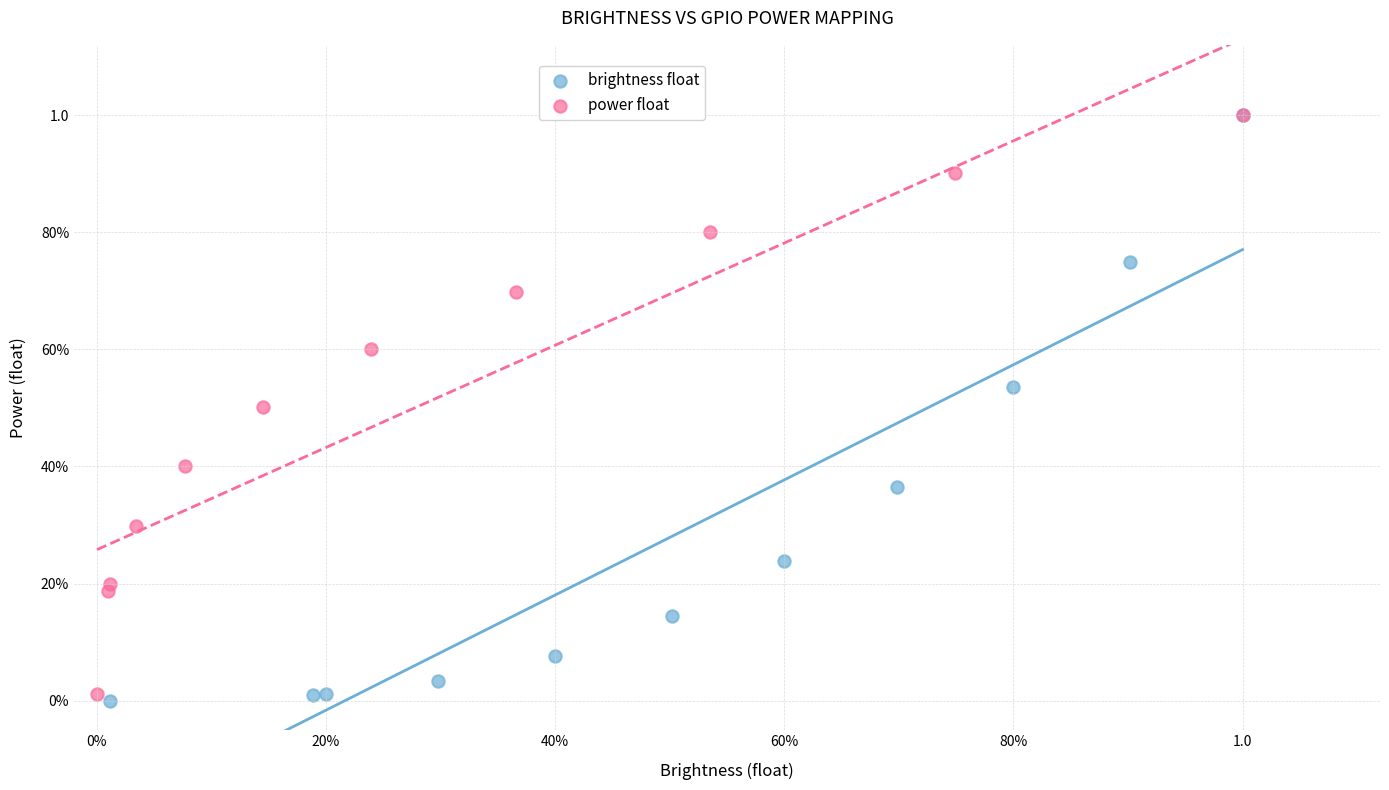

What are all the series names shown in the legend?

brightness float, power float